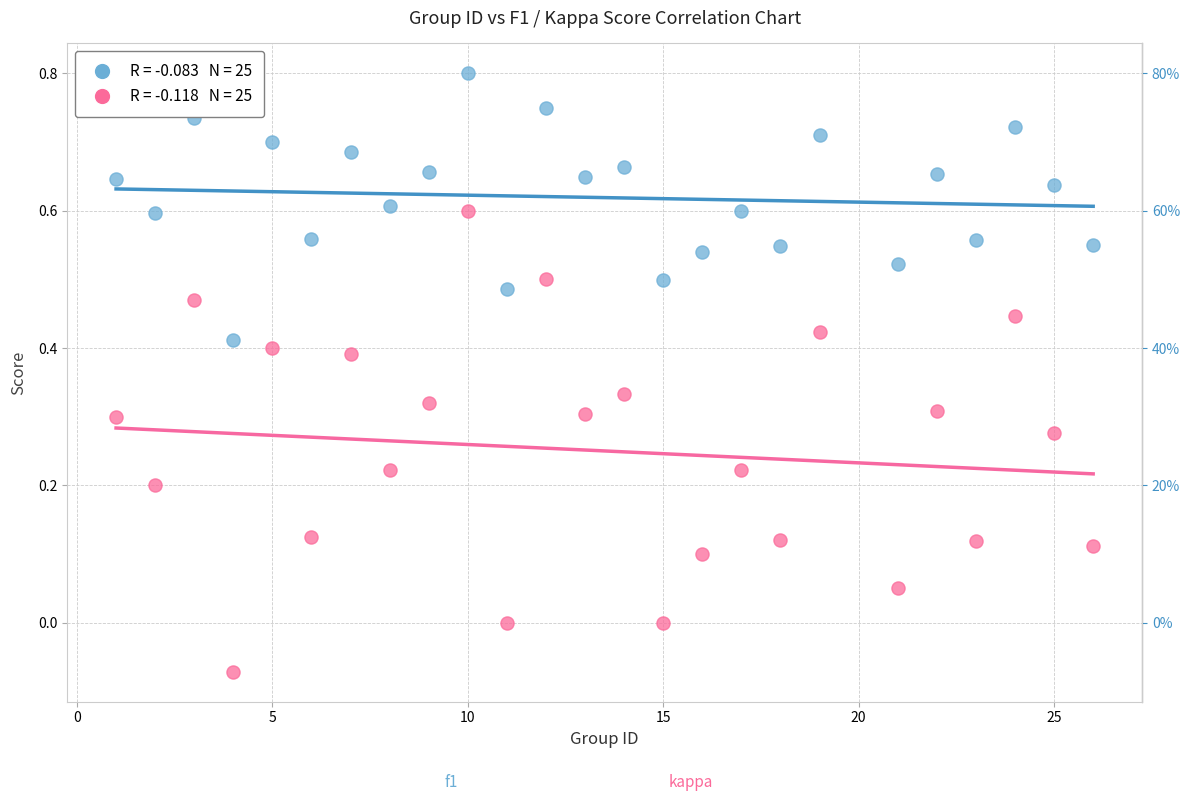

Across all data points, what is the range of Y values (max minus min)?

0.9